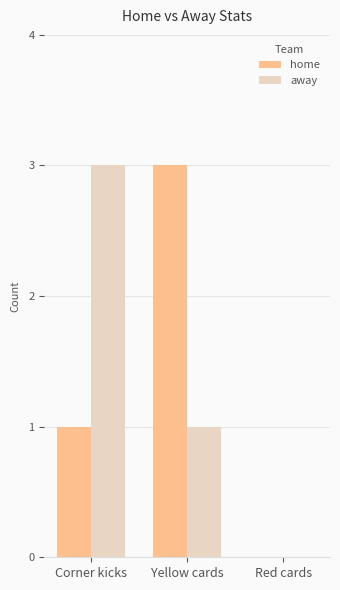

What is the sum of all away values?

4